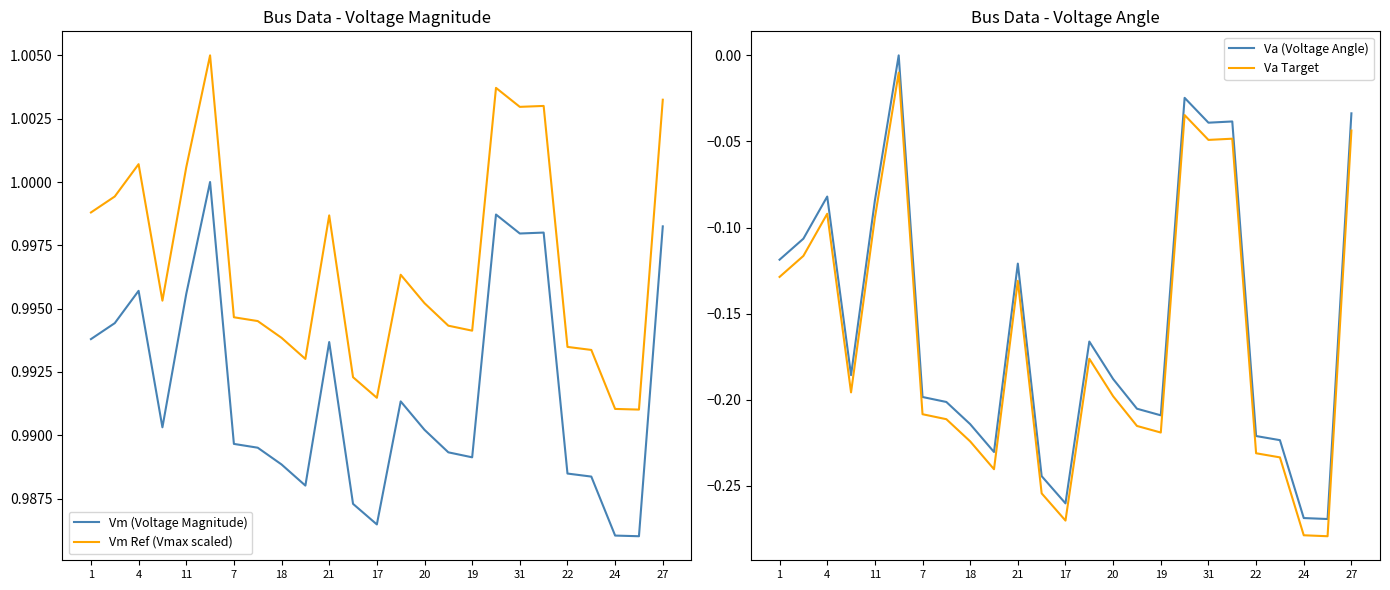

True or false: Vm (Voltage Magnitude) and Vm Ref (Vmax scaled) intersect in this chart.

False